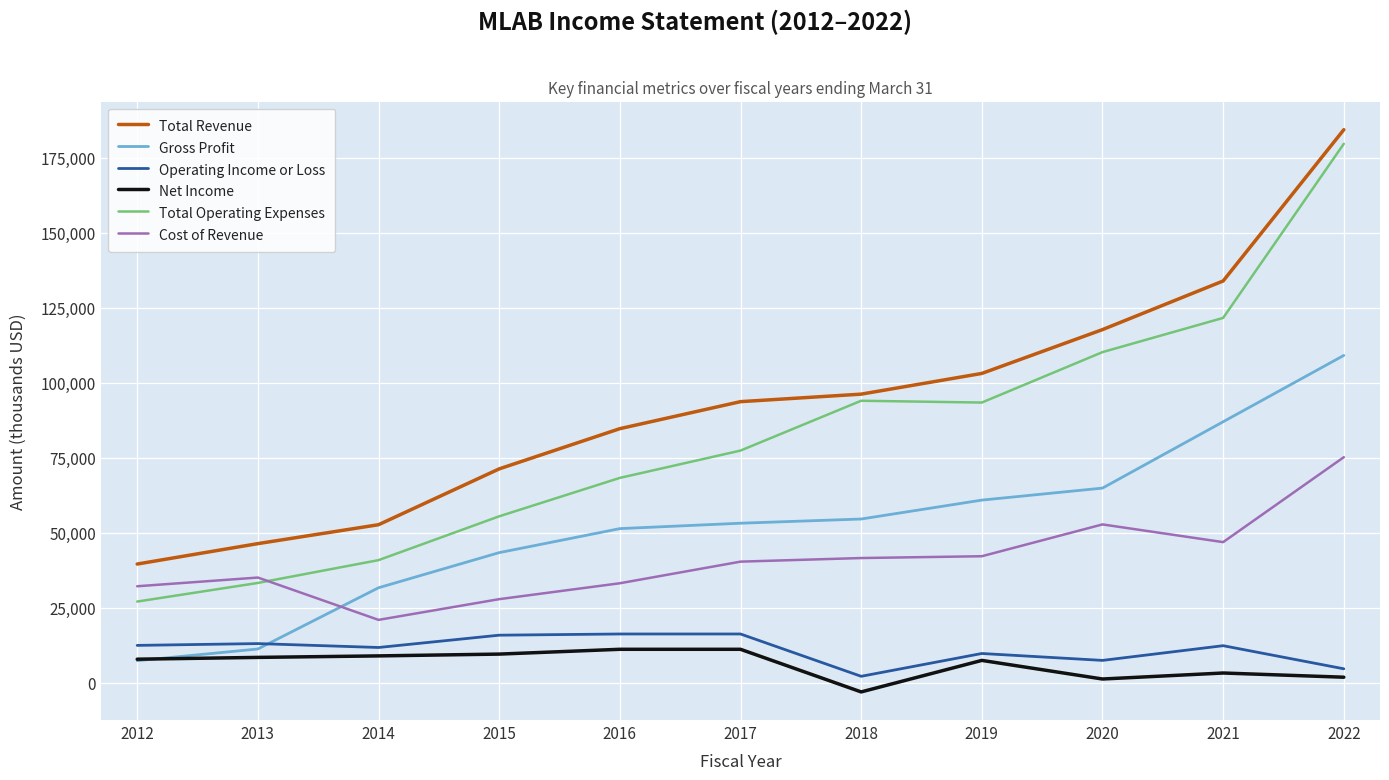

Is the value of Operating Income or Loss at 2012 greater than the value of Cost of Revenue at 2016?

No